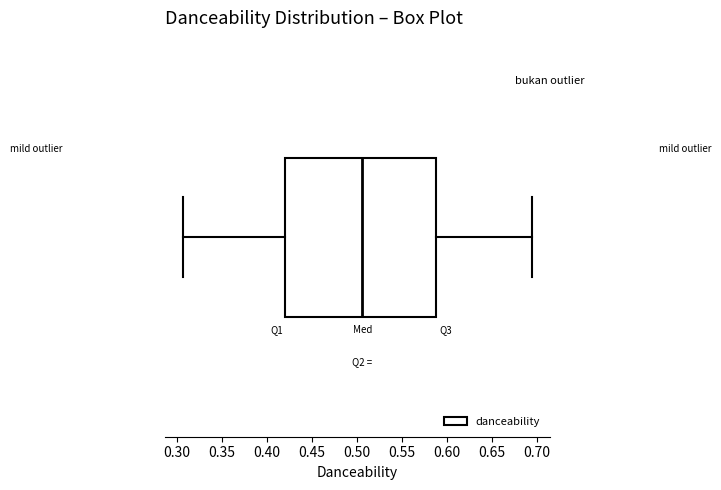

Read this box plot against the x-axis: the position of the median line, the range covered by the box, and the ends of both whiskers. The values are not printed on the chart, so give them approximately, as read against the axis.

median 0.505, box 0.420 to 0.590, whiskers 0.305 to 0.695